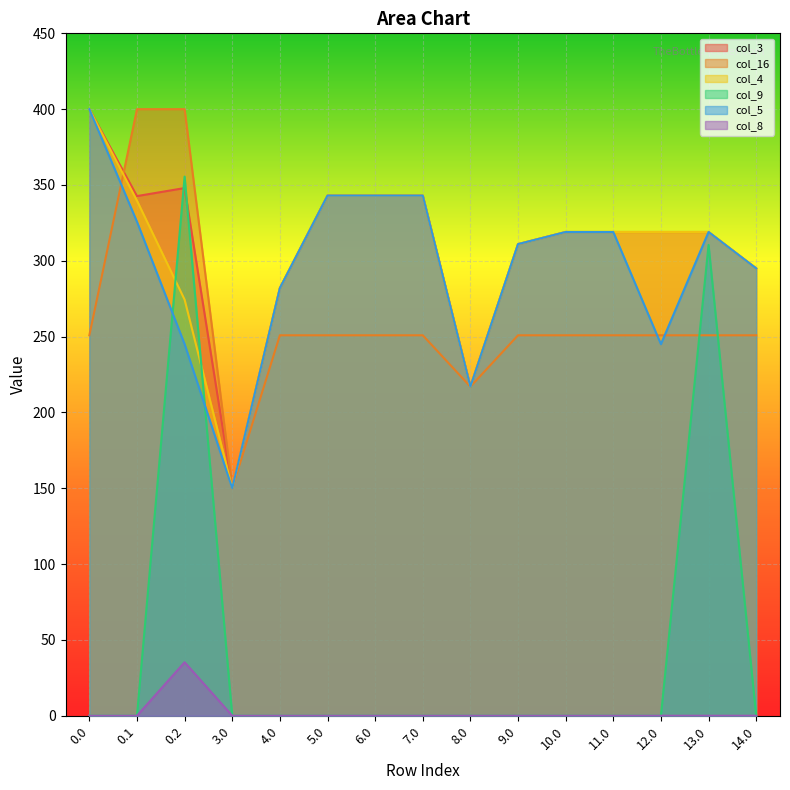

How many lines are shown in the chart?

6